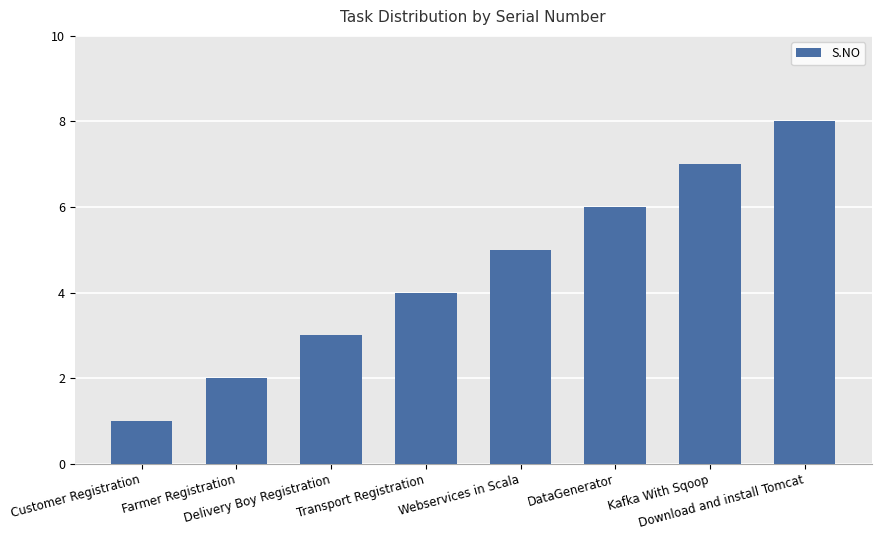

What is the maximum value shown in the chart?

8